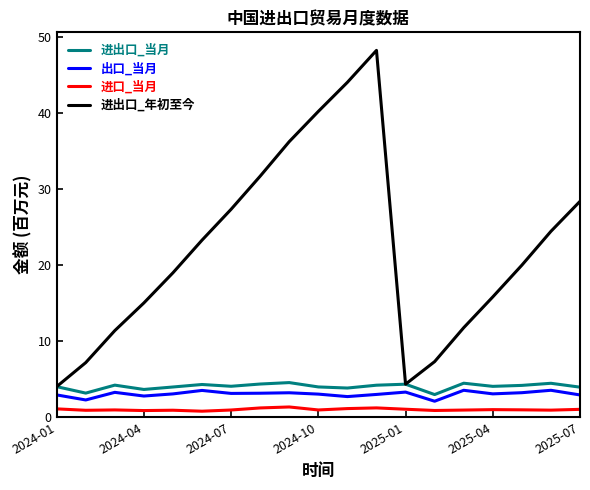

What is the minimum value for 进出口_当月?

3.0